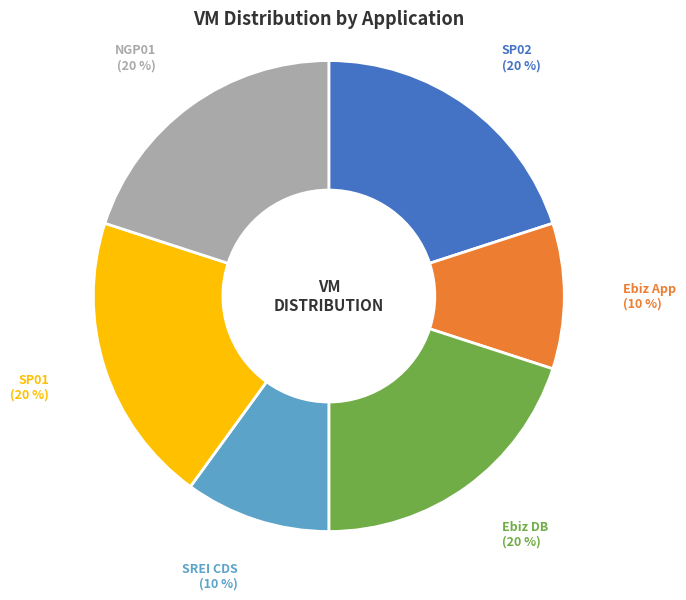

Is there any slice that represents more than half of the pie?

No